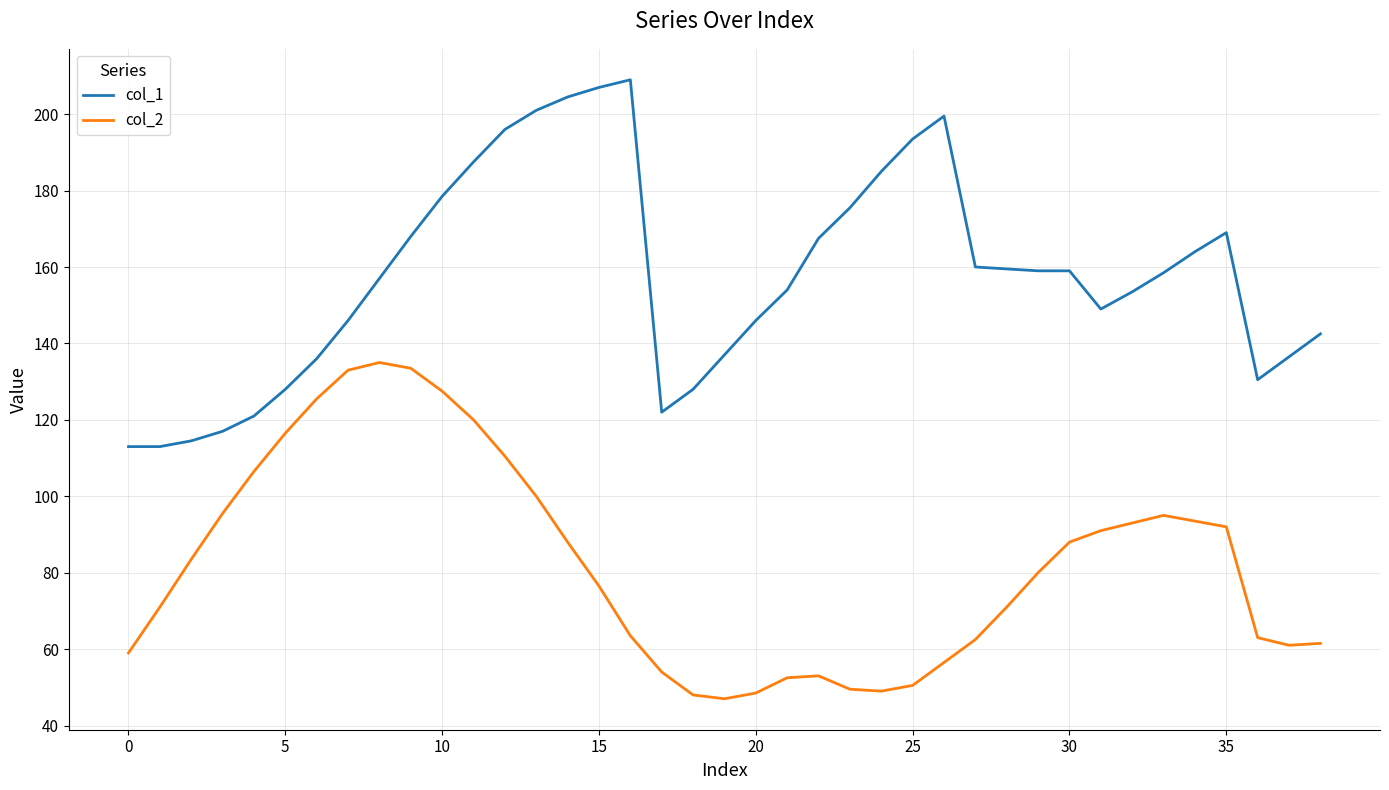

Which series has the largest range (max minus min)?

col_1